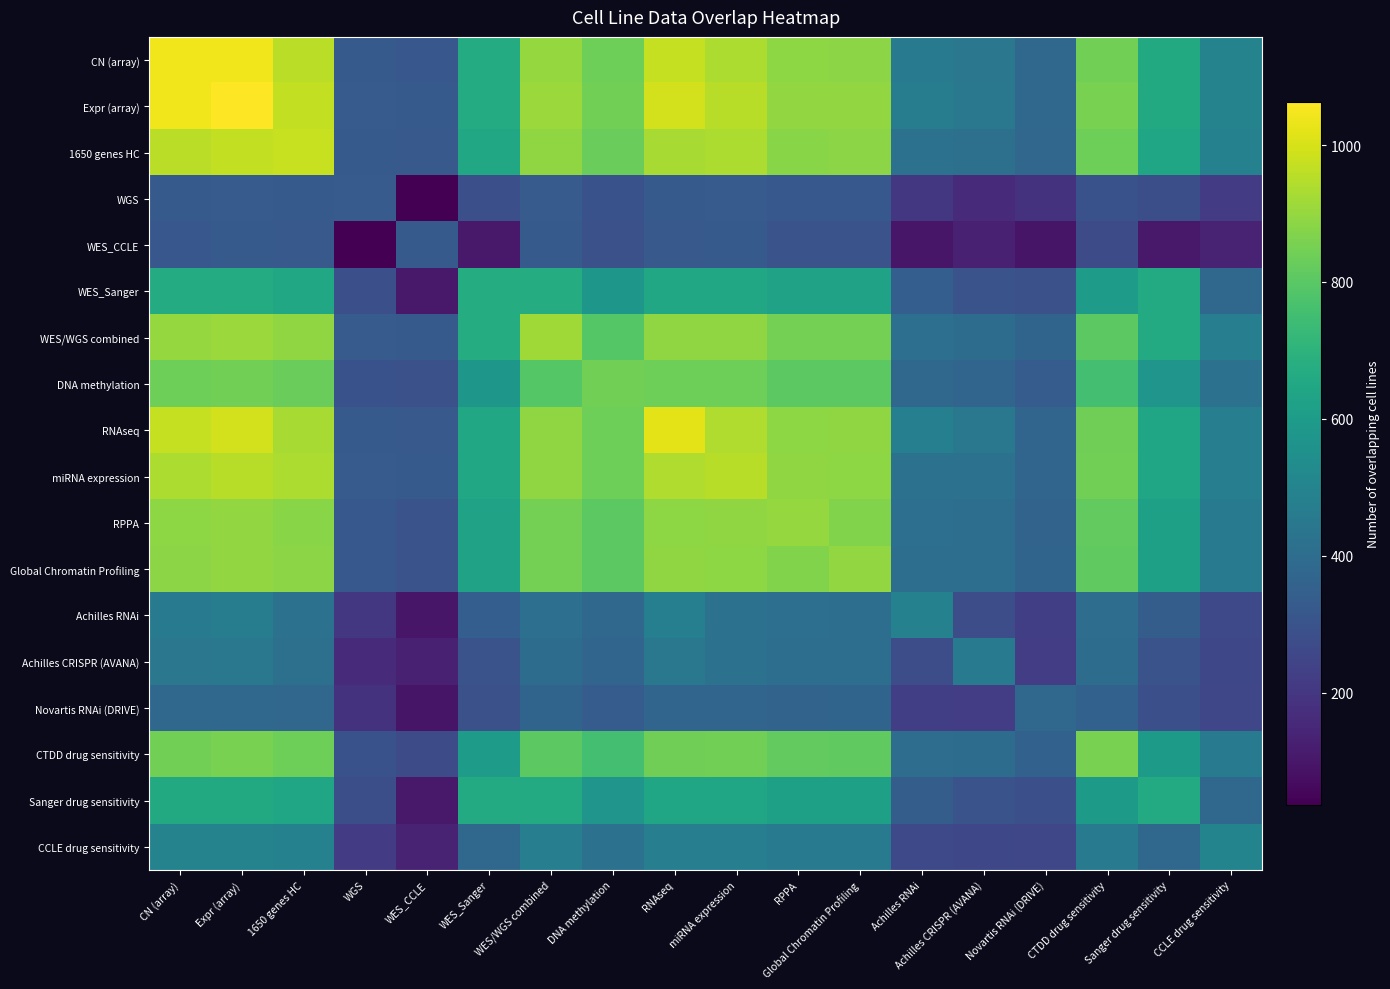

Reading right to left, what are all the values shown in this chart?

CN (array): CCLE drug sensitivity=495	Sanger drug sensitivity=658	CTDD drug sensitivity=845	Novartis RNAi (DRIVE)=381	Achilles CRISPR (AVANA)=444	Achilles RNAi=464	Global Chromatin Profiling=886	RPPA=887	miRNA expression=938	RNAseq=973	DNA methylation=836	WES/WGS combined=899	WES_Sanger=666	WES_CCLE=316	WGS=328	1650 genes HC=957	Expr (array)=1039	CN (array)=1041
Expr (array): CCLE drug sensitivity=497	Sanger drug sensitivity=658	CTDD drug sensitivity=856	Novartis RNAi (DRIVE)=383	Achilles CRISPR (AVANA)=447	Achilles RNAi=471	Global Chromatin Profiling=897	RPPA=898	miRNA expression=953	RNAseq=994	DNA methylation=843	WES/WGS combined=910	WES_Sanger=666	WES_CCLE=326	WGS=329	1650 genes HC=970	Expr (array)=1063	CN (array)=1039
1650 genes HC: CCLE drug sensitivity=486	Sanger drug sensitivity=645	CTDD drug sensitivity=838	Novartis RNAi (DRIVE)=374	Achilles CRISPR (AVANA)=415	Achilles RNAi=419	Global Chromatin Profiling=884	RPPA=882	miRNA expression=936	RNAseq=930	DNA methylation=828	WES/WGS combined=893	WES_Sanger=653	WES_CCLE=323	WGS=327	1650 genes HC=976	Expr (array)=970	CN (array)=957
WGS: CCLE drug sensitivity=215	Sanger drug sensitivity=283	CTDD drug sensitivity=293	Novartis RNAi (DRIVE)=186	Achilles CRISPR (AVANA)=163	Achilles RNAi=201	Global Chromatin Profiling=320	RPPA=318	miRNA expression=329	RNAseq=328	DNA methylation=293	WES/WGS combined=329	WES_Sanger=286	WES_CCLE=36	WGS=329	1650 genes HC=327	Expr (array)=329	CN (array)=328
WES_CCLE: CCLE drug sensitivity=138	Sanger drug sensitivity=105	CTDD drug sensitivity=274	Novartis RNAi (DRIVE)=95	Achilles CRISPR (AVANA)=131	Achilles RNAi=98	Global Chromatin Profiling=297	RPPA=299	miRNA expression=325	RNAseq=321	DNA methylation=291	WES/WGS combined=326	WES_Sanger=107	WES_CCLE=326	WGS=36	1650 genes HC=323	Expr (array)=326	CN (array)=316
WES_Sanger: CCLE drug sensitivity=383	Sanger drug sensitivity=663	CTDD drug sensitivity=605	Novartis RNAi (DRIVE)=289	Achilles CRISPR (AVANA)=299	Achilles RNAi=343	Global Chromatin Profiling=628	RPPA=626	miRNA expression=648	RNAseq=651	DNA methylation=578	WES/WGS combined=673	WES_Sanger=673	WES_CCLE=107	WGS=286	1650 genes HC=653	Expr (array)=666	CN (array)=666
WES/WGS combined: CCLE drug sensitivity=474	Sanger drug sensitivity=664	CTDD drug sensitivity=803	Novartis RNAi (DRIVE)=367	Achilles CRISPR (AVANA)=399	Achilles RNAi=411	Global Chromatin Profiling=847	RPPA=848	miRNA expression=891	RNAseq=892	DNA methylation=793	WES/WGS combined=917	WES_Sanger=673	WES_CCLE=326	WGS=329	1650 genes HC=893	Expr (array)=910	CN (array)=899
DNA methylation: CCLE drug sensitivity=419	Sanger drug sensitivity=571	CTDD drug sensitivity=756	Novartis RNAi (DRIVE)=336	Achilles CRISPR (AVANA)=371	Achilles RNAi=383	Global Chromatin Profiling=805	RPPA=805	miRNA expression=838	RNAseq=836	DNA methylation=843	WES/WGS combined=793	WES_Sanger=578	WES_CCLE=291	WGS=293	1650 genes HC=828	Expr (array)=843	CN (array)=836
RNAseq: CCLE drug sensitivity=475	Sanger drug sensitivity=642	CTDD drug sensitivity=841	Novartis RNAi (DRIVE)=372	Achilles CRISPR (AVANA)=447	Achilles RNAi=478	Global Chromatin Profiling=892	RPPA=890	miRNA expression=942	RNAseq=1019	DNA methylation=836	WES/WGS combined=892	WES_Sanger=651	WES_CCLE=321	WGS=328	1650 genes HC=930	Expr (array)=994	CN (array)=973
miRNA expression: CCLE drug sensitivity=476	Sanger drug sensitivity=640	CTDD drug sensitivity=843	Novartis RNAi (DRIVE)=370	Achilles CRISPR (AVANA)=419	Achilles RNAi=420	Global Chromatin Profiling=890	RPPA=893	miRNA expression=954	RNAseq=942	DNA methylation=838	WES/WGS combined=891	WES_Sanger=648	WES_CCLE=325	WGS=329	1650 genes HC=936	Expr (array)=953	CN (array)=938
RPPA: CCLE drug sensitivity=462	Sanger drug sensitivity=618	CTDD drug sensitivity=818	Novartis RNAi (DRIVE)=364	Achilles CRISPR (AVANA)=407	Achilles RNAi=411	Global Chromatin Profiling=868	RPPA=899	miRNA expression=893	RNAseq=890	DNA methylation=805	WES/WGS combined=848	WES_Sanger=626	WES_CCLE=299	WGS=318	1650 genes HC=882	Expr (array)=898	CN (array)=887
Global Chromatin Profiling: CCLE drug sensitivity=462	Sanger drug sensitivity=620	CTDD drug sensitivity=813	Novartis RNAi (DRIVE)=367	Achilles CRISPR (AVANA)=408	Achilles RNAi=406	Global Chromatin Profiling=897	RPPA=868	miRNA expression=890	RNAseq=892	DNA methylation=805	WES/WGS combined=847	WES_Sanger=628	WES_CCLE=297	WGS=320	1650 genes HC=884	Expr (array)=897	CN (array)=886
Achilles RNAi: CCLE drug sensitivity=261	Sanger drug sensitivity=340	CTDD drug sensitivity=402	Novartis RNAi (DRIVE)=226	Achilles CRISPR (AVANA)=279	Achilles RNAi=489	Global Chromatin Profiling=406	RPPA=411	miRNA expression=420	RNAseq=478	DNA methylation=383	WES/WGS combined=411	WES_Sanger=343	WES_CCLE=98	WGS=201	1650 genes HC=419	Expr (array)=471	CN (array)=464
Achilles CRISPR (AVANA): CCLE drug sensitivity=260	Sanger drug sensitivity=297	CTDD drug sensitivity=400	Novartis RNAi (DRIVE)=224	Achilles CRISPR (AVANA)=454	Achilles RNAi=279	Global Chromatin Profiling=408	RPPA=407	miRNA expression=419	RNAseq=447	DNA methylation=371	WES/WGS combined=399	WES_Sanger=299	WES_CCLE=131	WGS=163	1650 genes HC=415	Expr (array)=447	CN (array)=444
Novartis RNAi (DRIVE): CCLE drug sensitivity=253	Sanger drug sensitivity=287	CTDD drug sensitivity=356	Novartis RNAi (DRIVE)=385	Achilles CRISPR (AVANA)=224	Achilles RNAi=226	Global Chromatin Profiling=367	RPPA=364	miRNA expression=370	RNAseq=372	DNA methylation=336	WES/WGS combined=367	WES_Sanger=289	WES_CCLE=95	WGS=186	1650 genes HC=374	Expr (array)=383	CN (array)=381
CTDD drug sensitivity: CCLE drug sensitivity=455	Sanger drug sensitivity=597	CTDD drug sensitivity=858	Novartis RNAi (DRIVE)=356	Achilles CRISPR (AVANA)=400	Achilles RNAi=402	Global Chromatin Profiling=813	RPPA=818	miRNA expression=843	RNAseq=841	DNA methylation=756	WES/WGS combined=803	WES_Sanger=605	WES_CCLE=274	WGS=293	1650 genes HC=838	Expr (array)=856	CN (array)=845
Sanger drug sensitivity: CCLE drug sensitivity=380	Sanger drug sensitivity=664	CTDD drug sensitivity=597	Novartis RNAi (DRIVE)=287	Achilles CRISPR (AVANA)=297	Achilles RNAi=340	Global Chromatin Profiling=620	RPPA=618	miRNA expression=640	RNAseq=642	DNA methylation=571	WES/WGS combined=664	WES_Sanger=663	WES_CCLE=105	WGS=283	1650 genes HC=645	Expr (array)=658	CN (array)=658
CCLE drug sensitivity: CCLE drug sensitivity=501	Sanger drug sensitivity=380	CTDD drug sensitivity=455	Novartis RNAi (DRIVE)=253	Achilles CRISPR (AVANA)=260	Achilles RNAi=261	Global Chromatin Profiling=462	RPPA=462	miRNA expression=476	RNAseq=475	DNA methylation=419	WES/WGS combined=474	WES_Sanger=383	WES_CCLE=138	WGS=215	1650 genes HC=486	Expr (array)=497	CN (array)=495